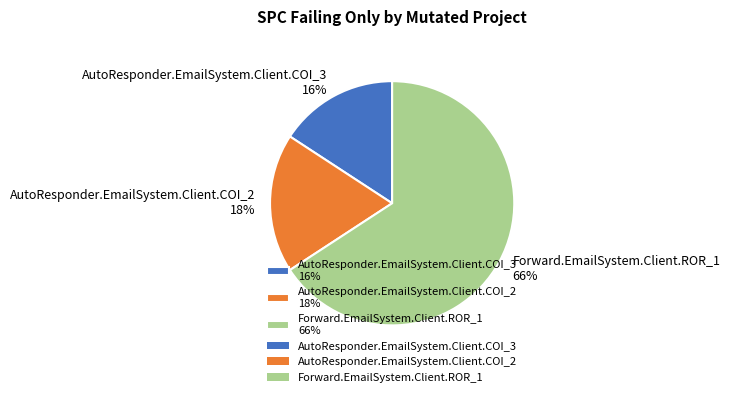

Is AutoResponder.EmailSystem.Client.COI_3 the majority of the pie?

No